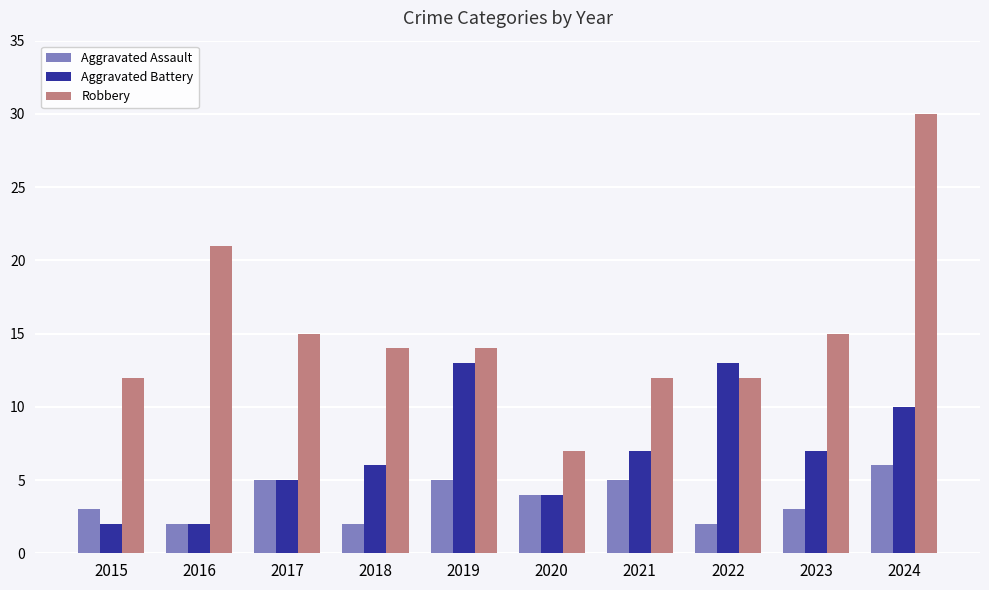

Is it true that Aggravated Assault equals 2 at 2018?

True